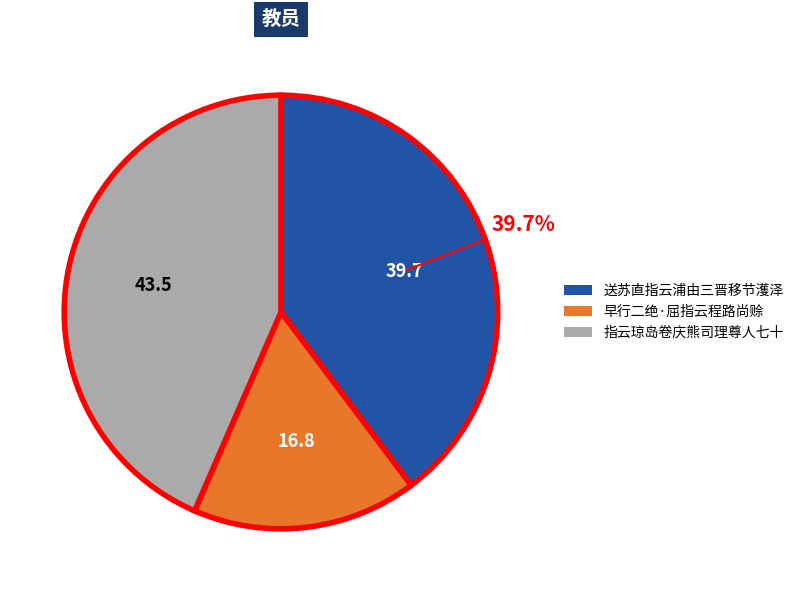

Between 早行二绝·屈指云程路尚赊 and 指云琼岛卷庆熊司理尊人七十, which is larger?

指云琼岛卷庆熊司理尊人七十